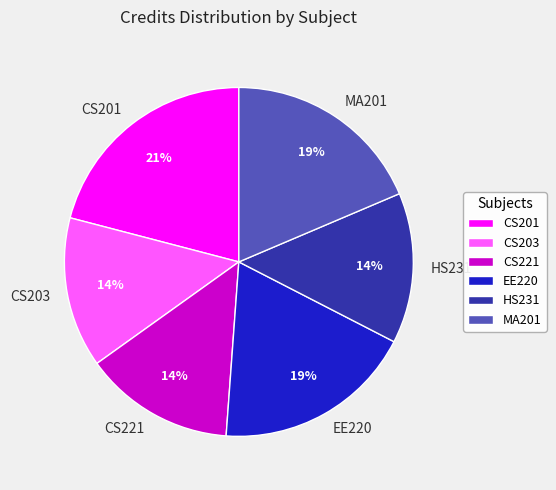

The CS221 slice represents 14% of the pie. True or false?

True